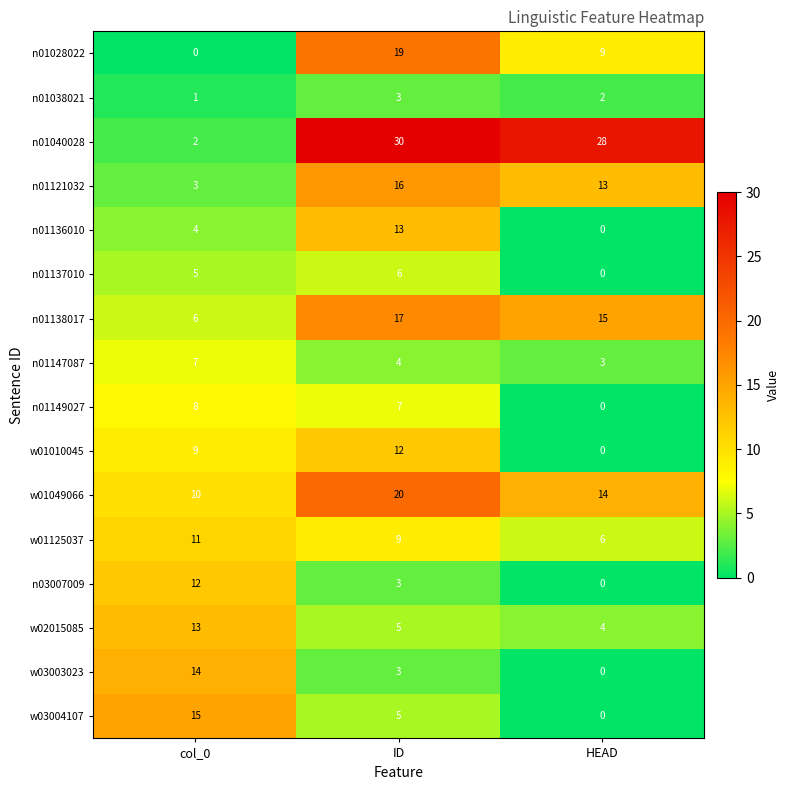

At which category is the sum across all series the highest?

ID